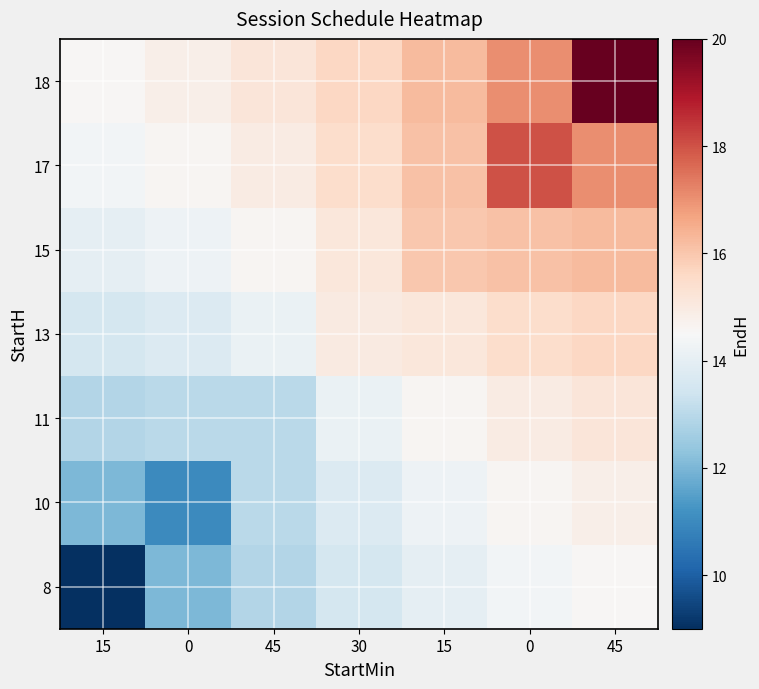

At which category does the chart reach its peak across all series?

45